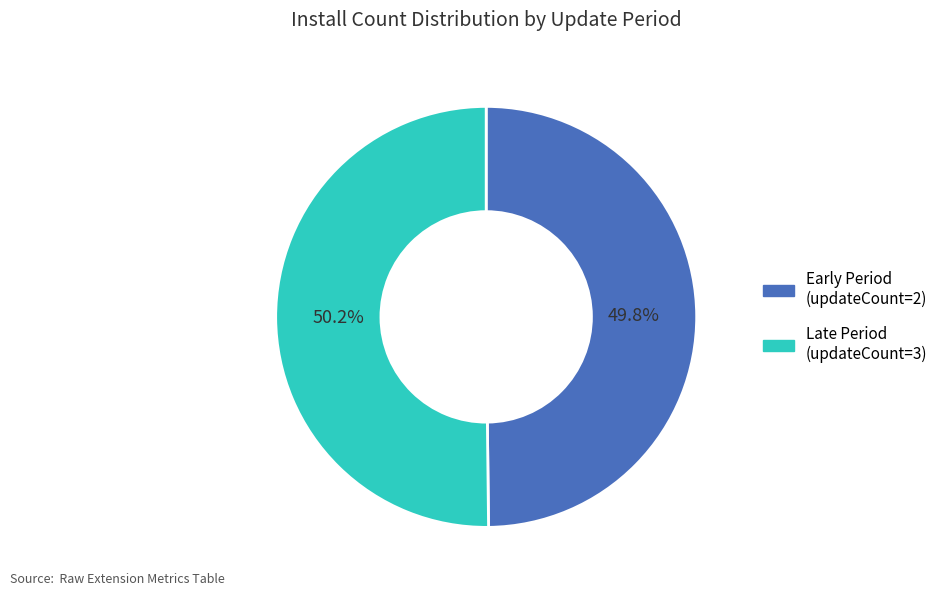

Is the sum of Late Period (updateCount=3) and Early Period (updateCount=2) greater than half?

Yes